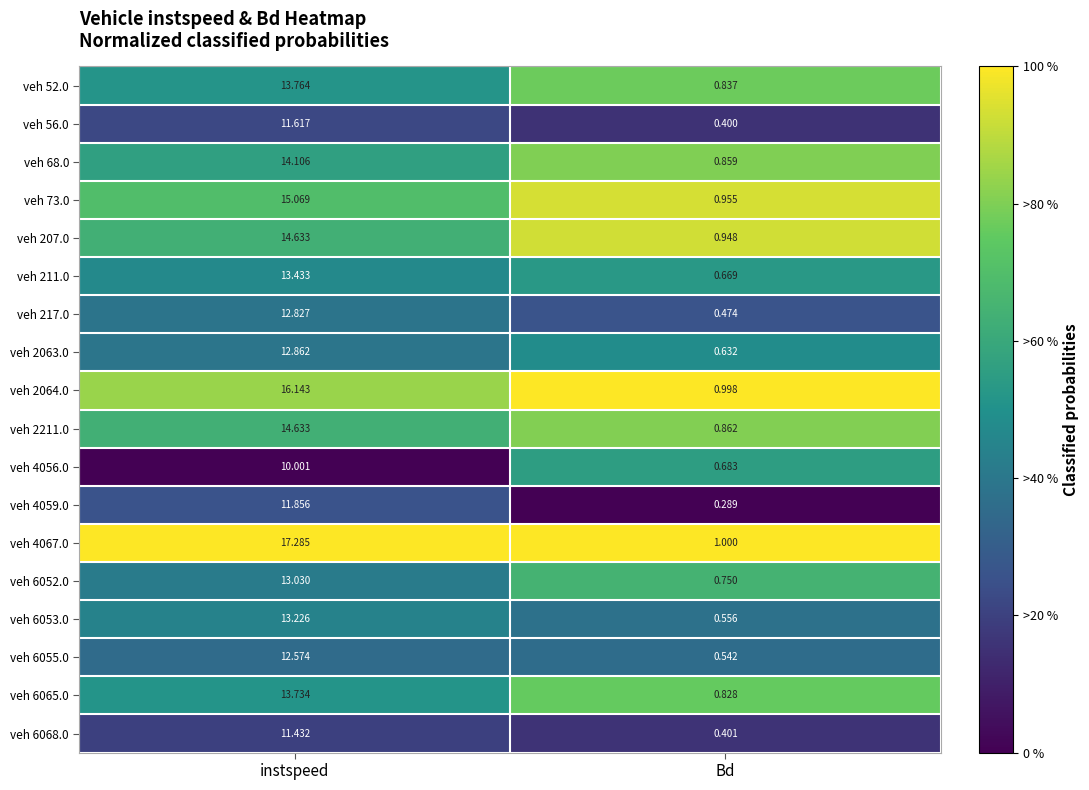

Between instspeed and Bd, which series saw the biggest shift?

veh 4067.0